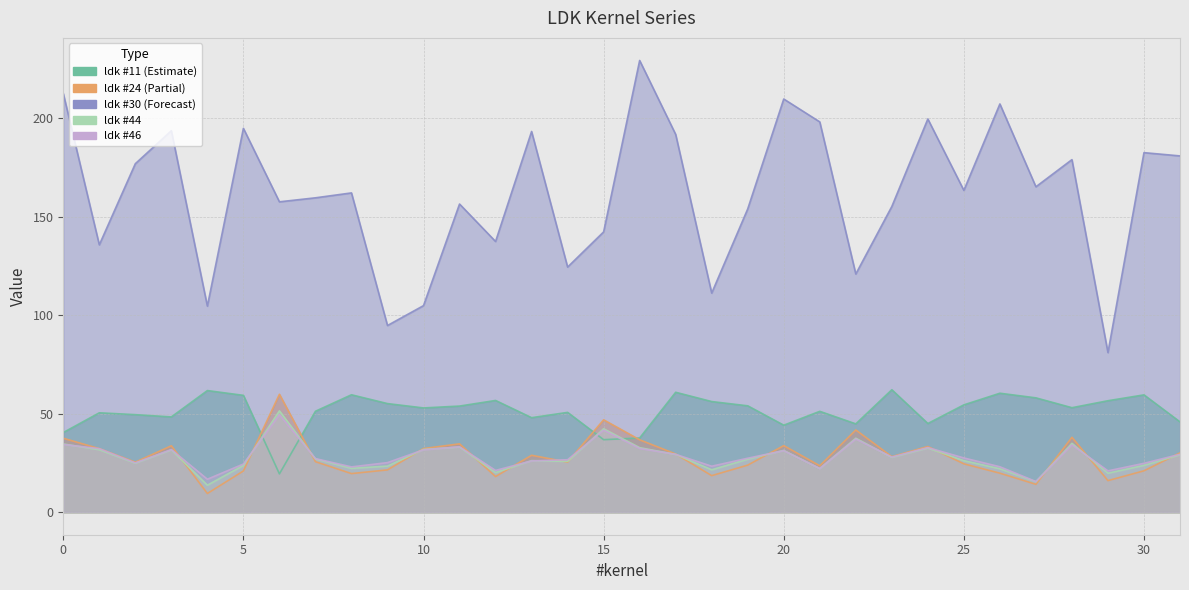

How many interior local peaks does the ldk #44 series have?

9